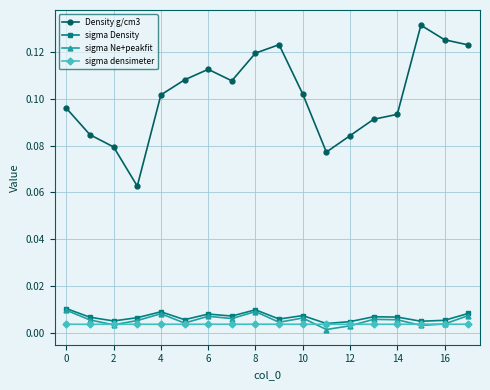

How many lines are shown in the chart?

4